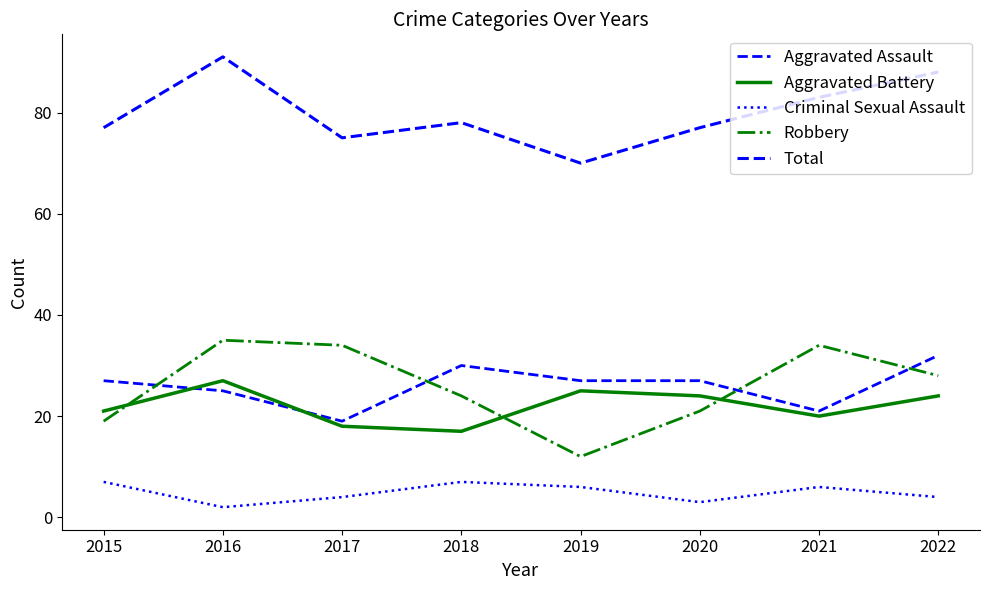

Count the number of categories in the chart.

8